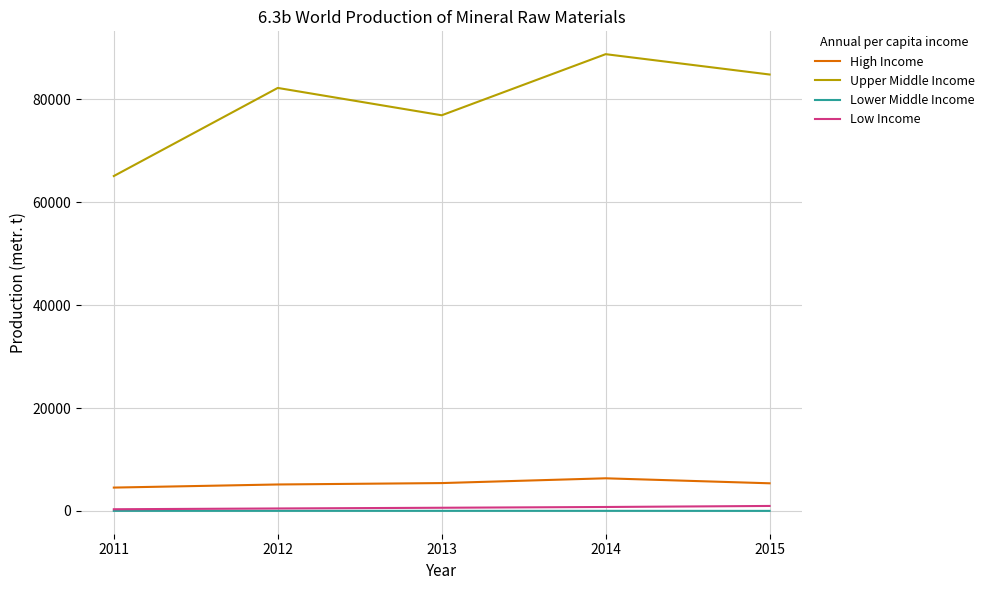

What is the spread (max minus min) of values at 2011?

65074